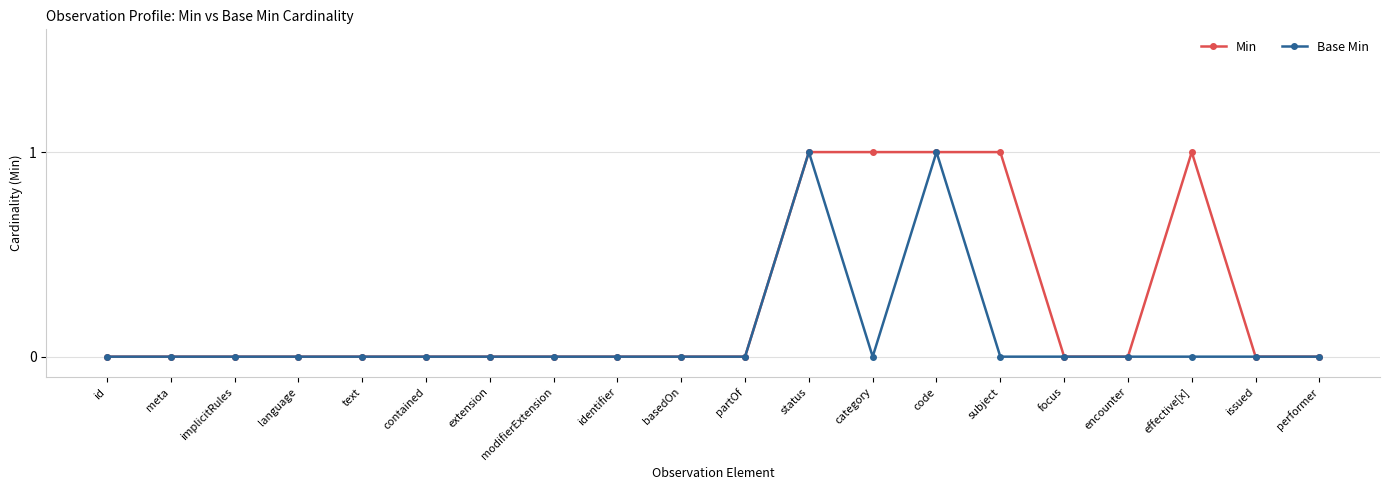

Does the chart have visible grid lines?

Yes